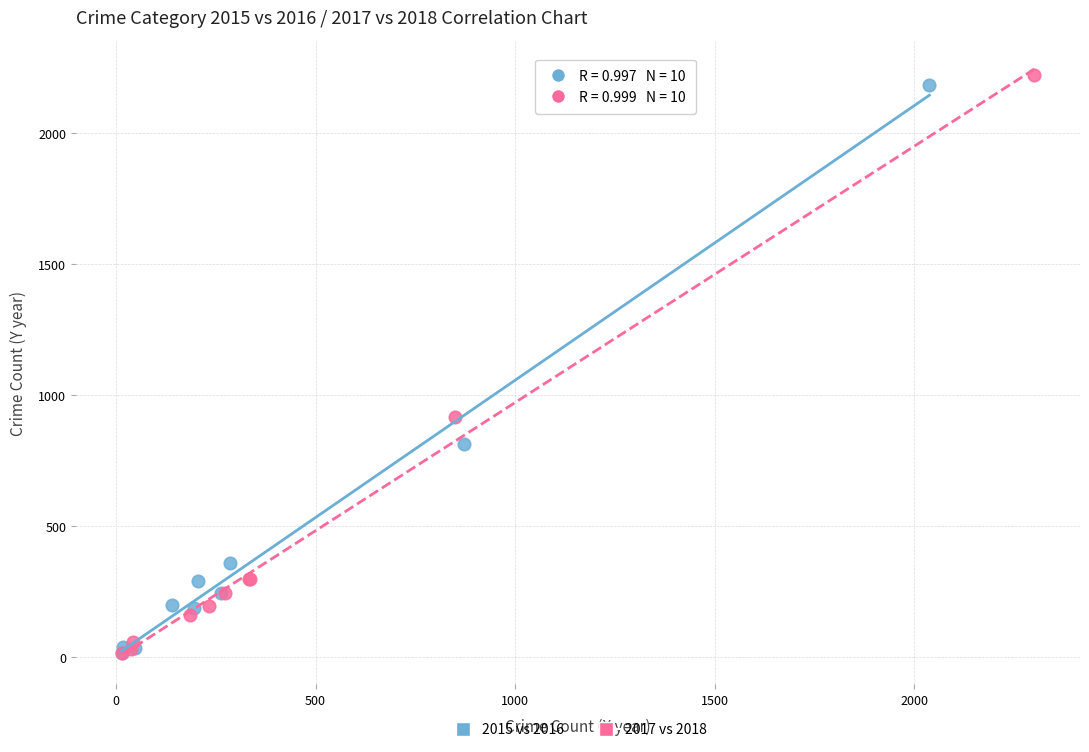

Which series has the largest Y range (max minus min)?

2017 vs 2018